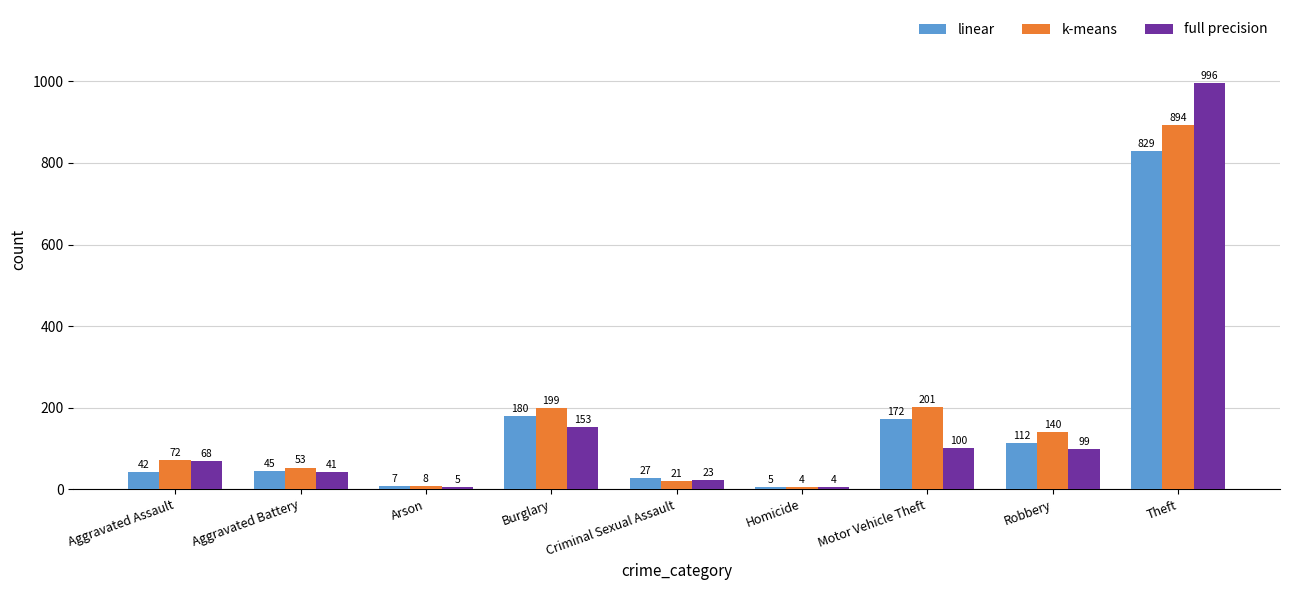

What is the average value of the linear series?

158